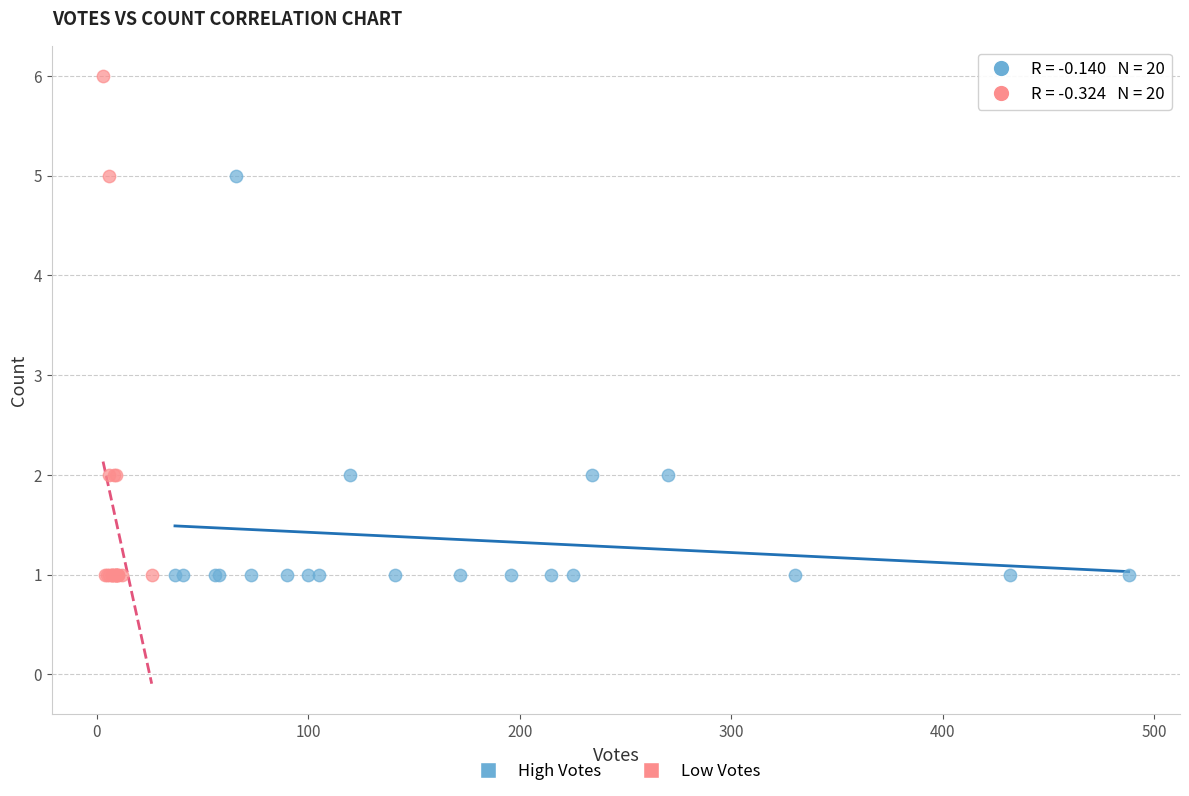

Which series has the widest spread of Y values?

Low Votes